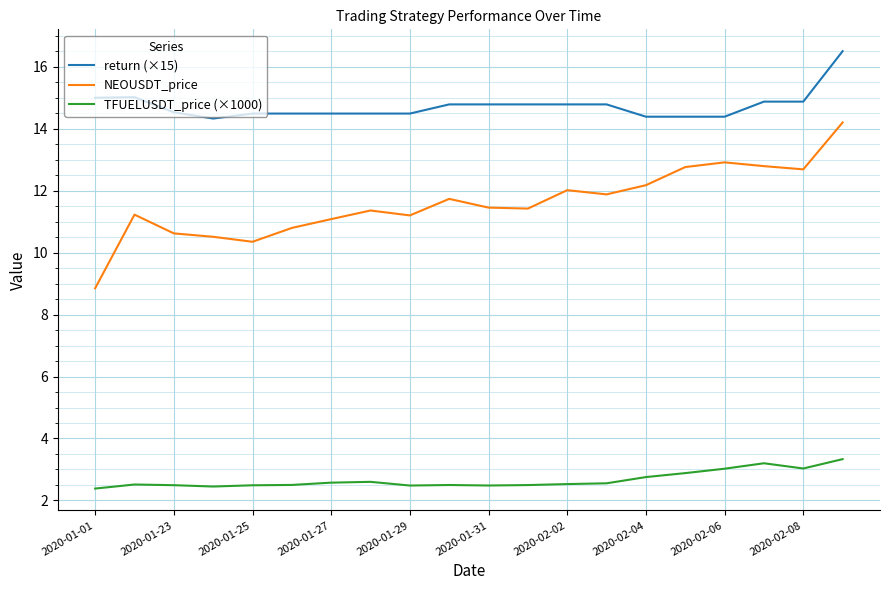

Which series has the widest spread of values?

NEOUSDT_price